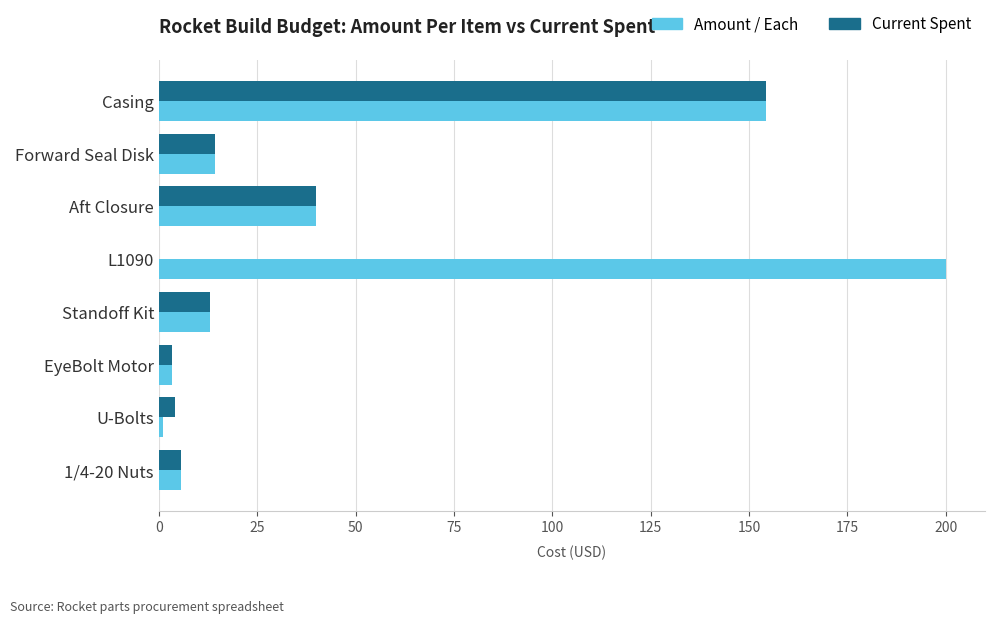

How many categories are shown in the chart?

8